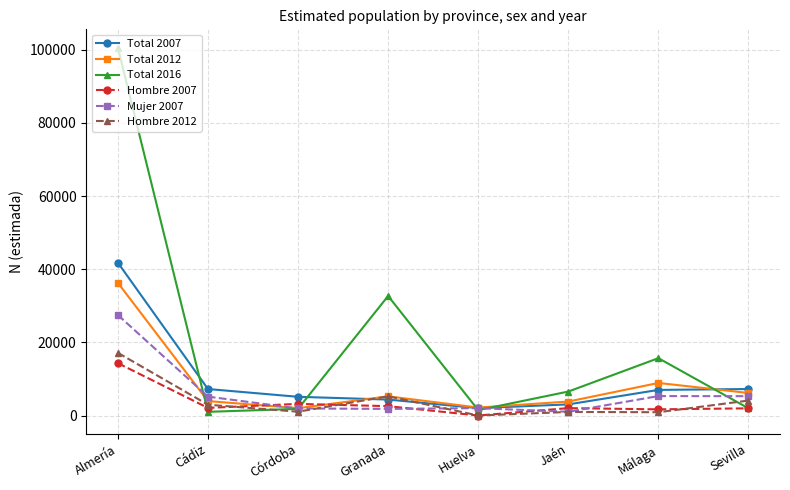

Where is the first local maximum for Total 2012?

Granada